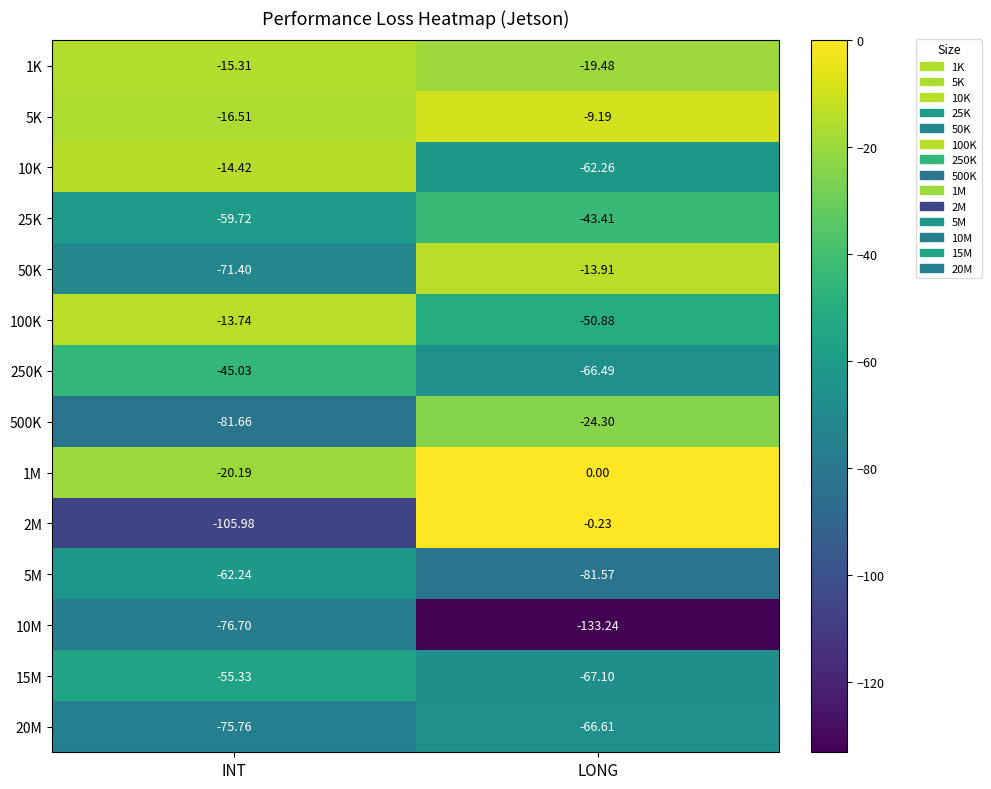

At which label is 1M closest to -10?

LONG